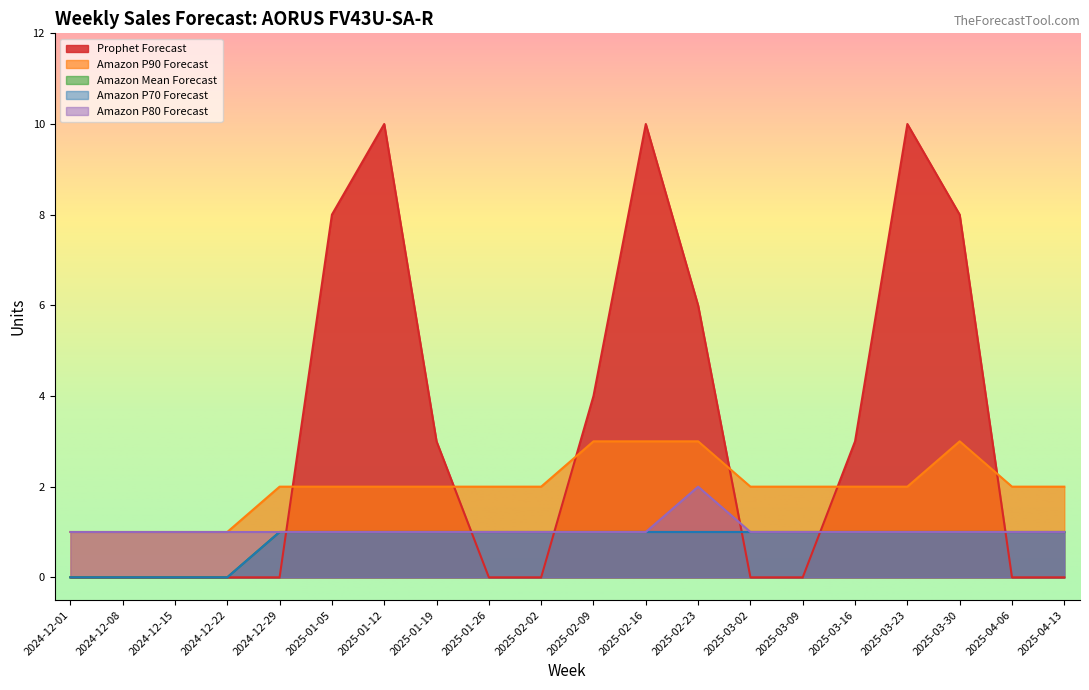

Rank the series at 2025-01-12 from lowest to highest value.

Amazon Mean Forecast, Amazon P70 Forecast, Amazon P80 Forecast, Amazon P90 Forecast, Prophet Forecast